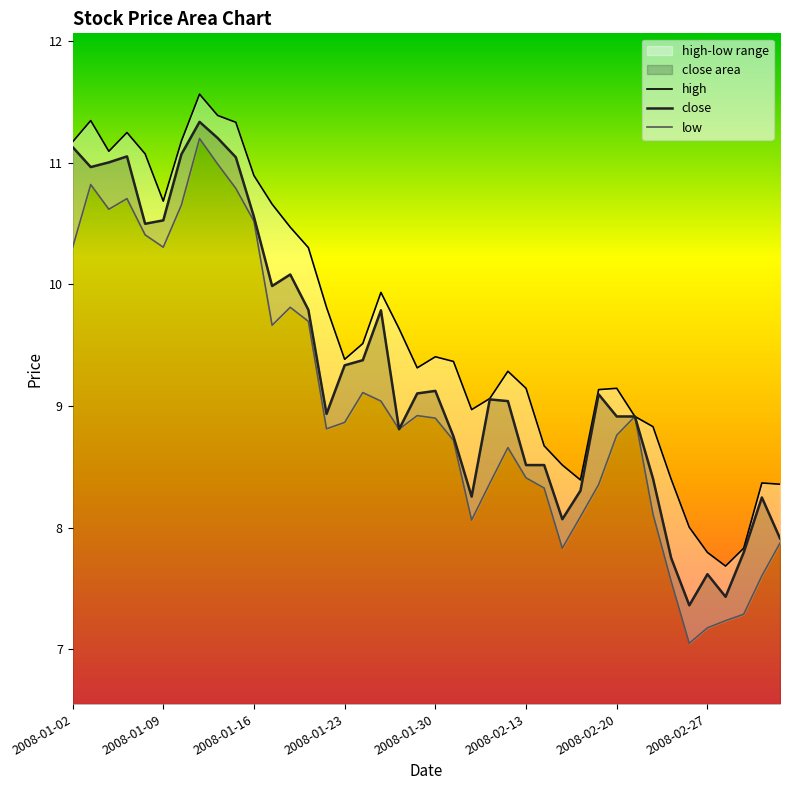

Does the chart have visible grid lines?

No